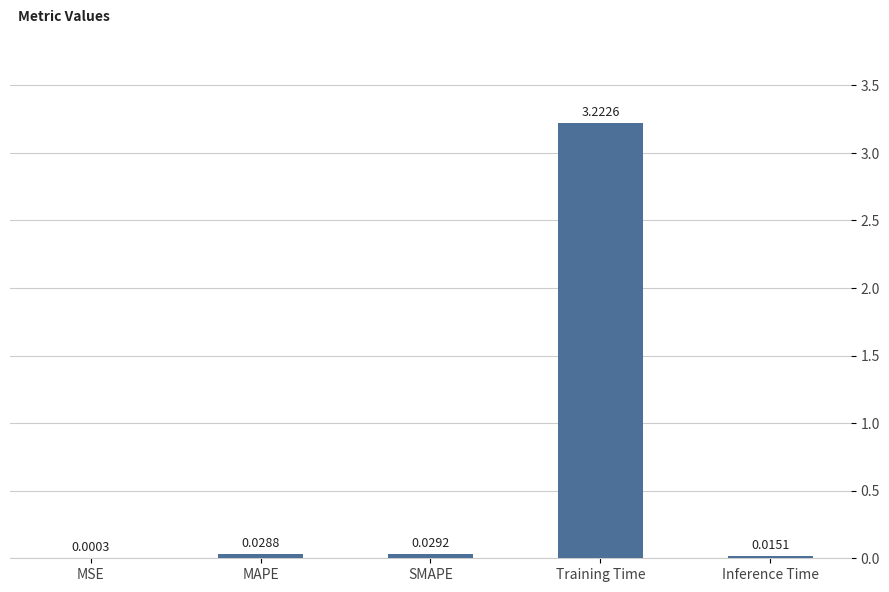

Which label corresponds to the largest value in the chart?

Training Time